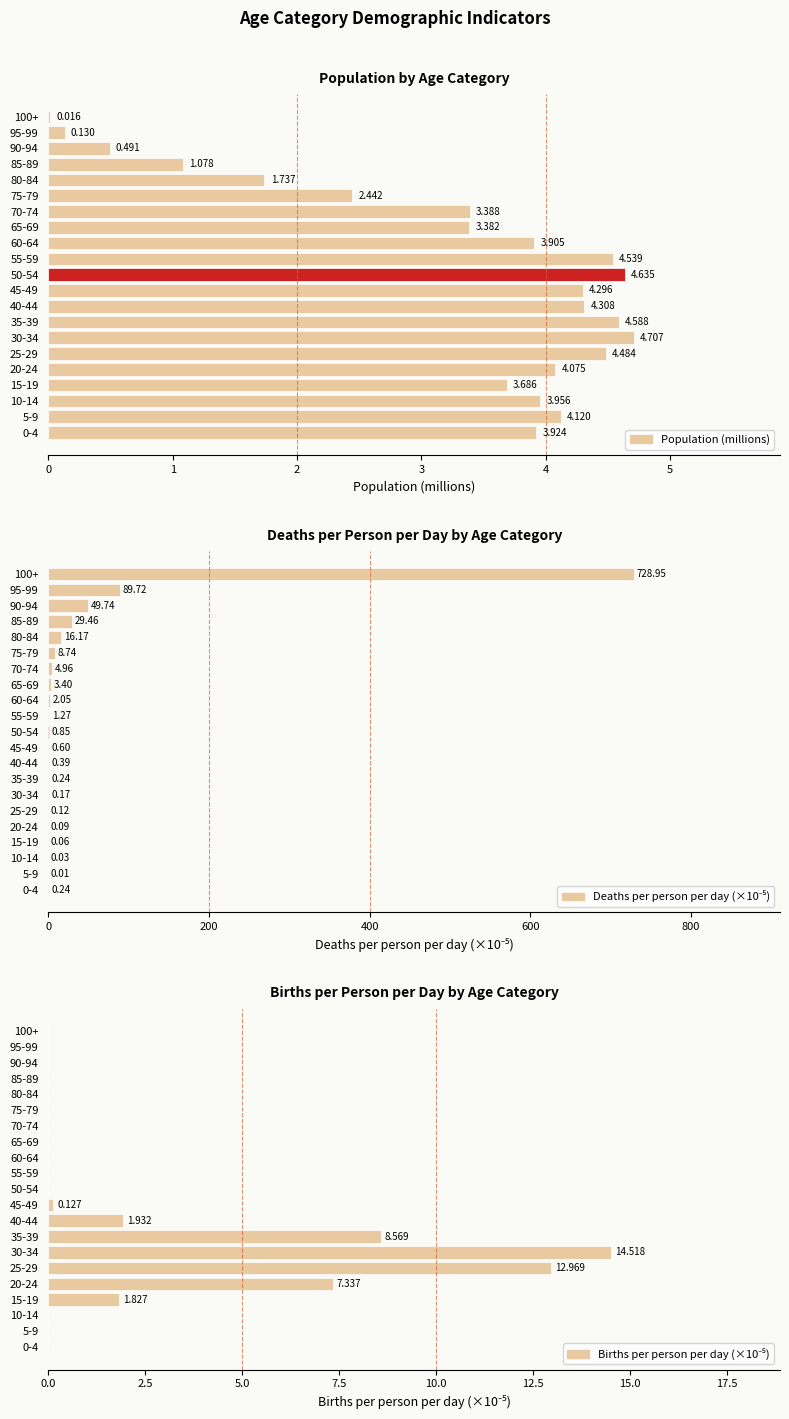

What is the sum of all Births per person per day (×10⁻⁵) values?

47.3